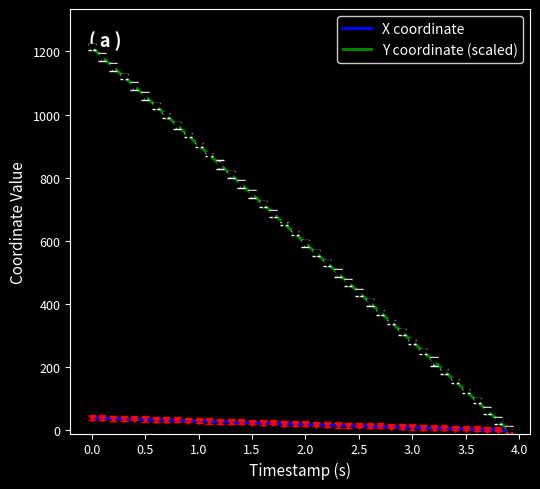

True or false: X and Y intersect in this chart.

False